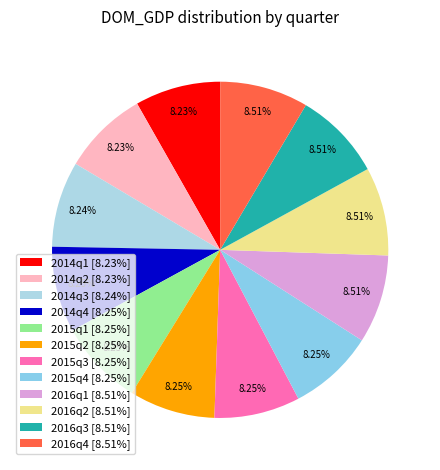

What percentage is the 2015q3 slice, to the nearest percent?

8%